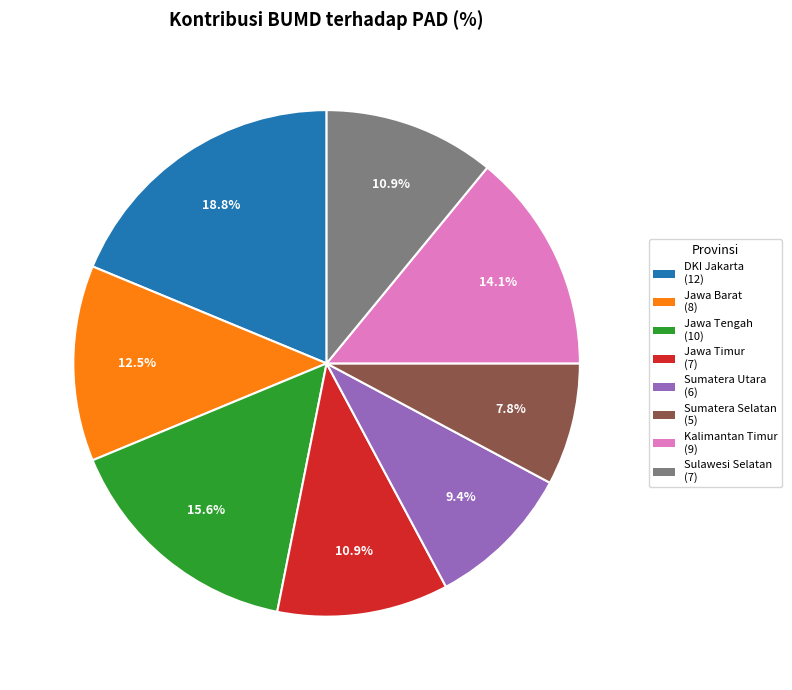

How many segments does this pie chart have?

8